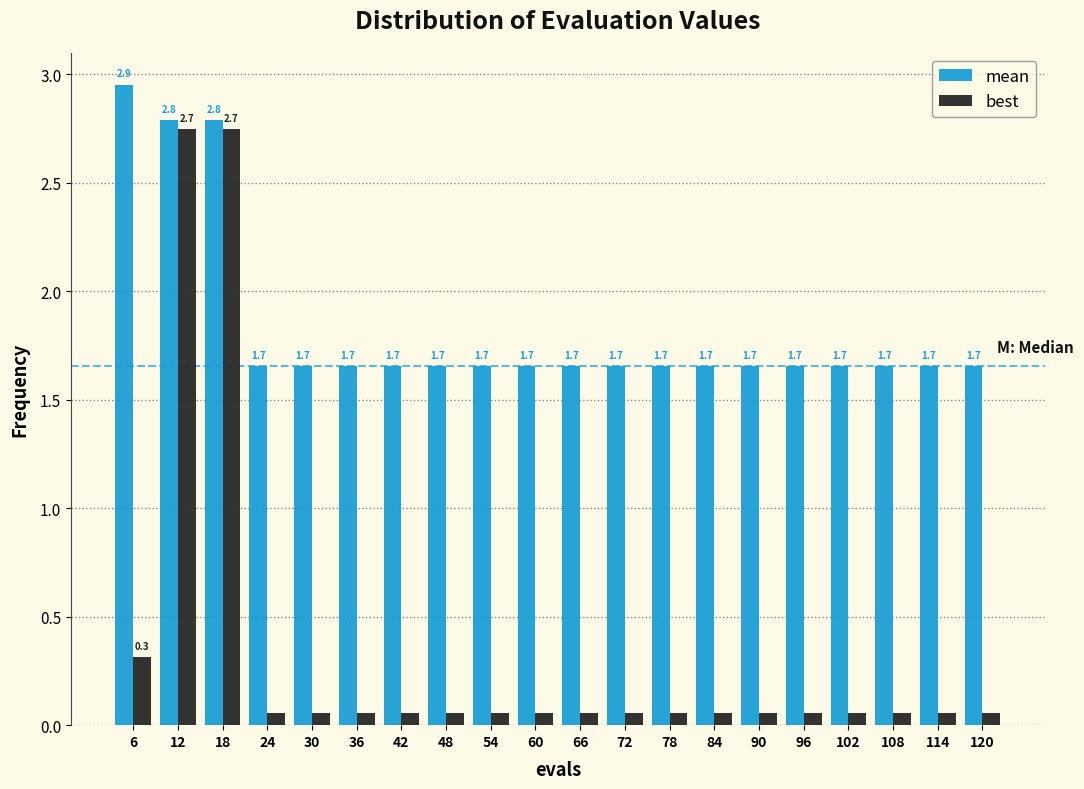

Is it true that mean equals 1.7 at 24?

True